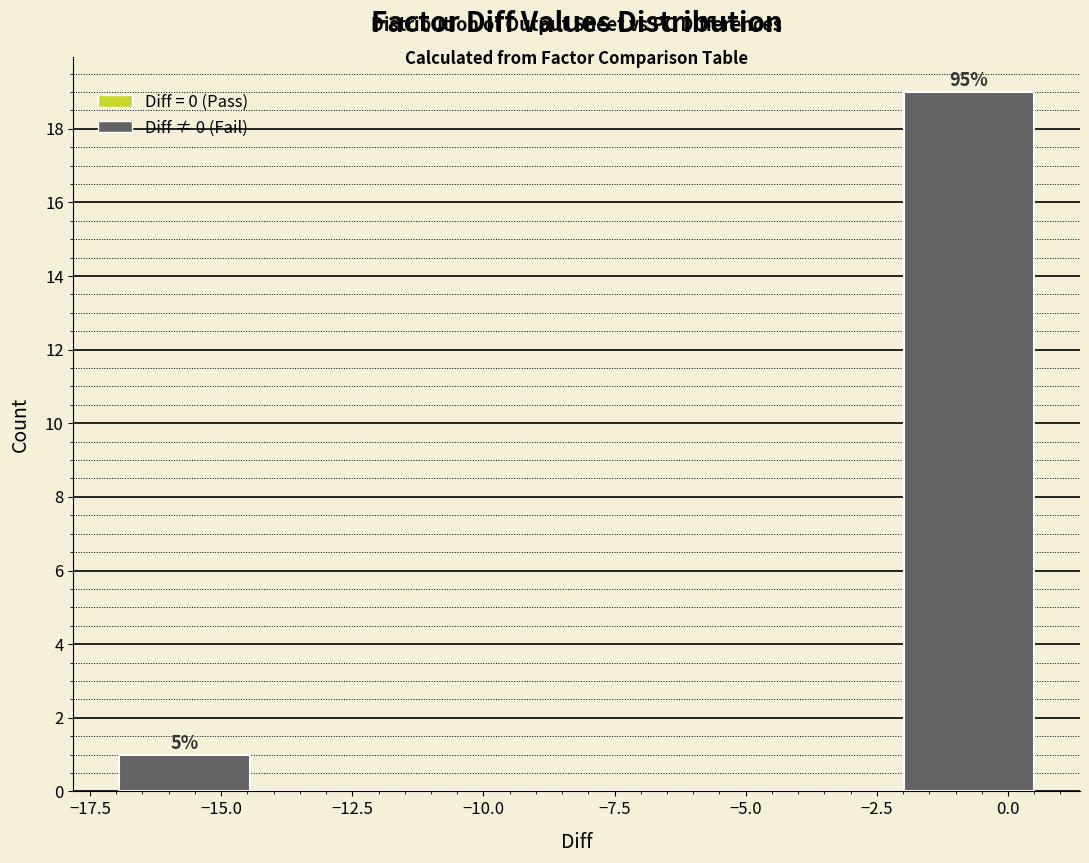

Over which range of the x-axis is the bar tallest?

-2.0 to 0.5